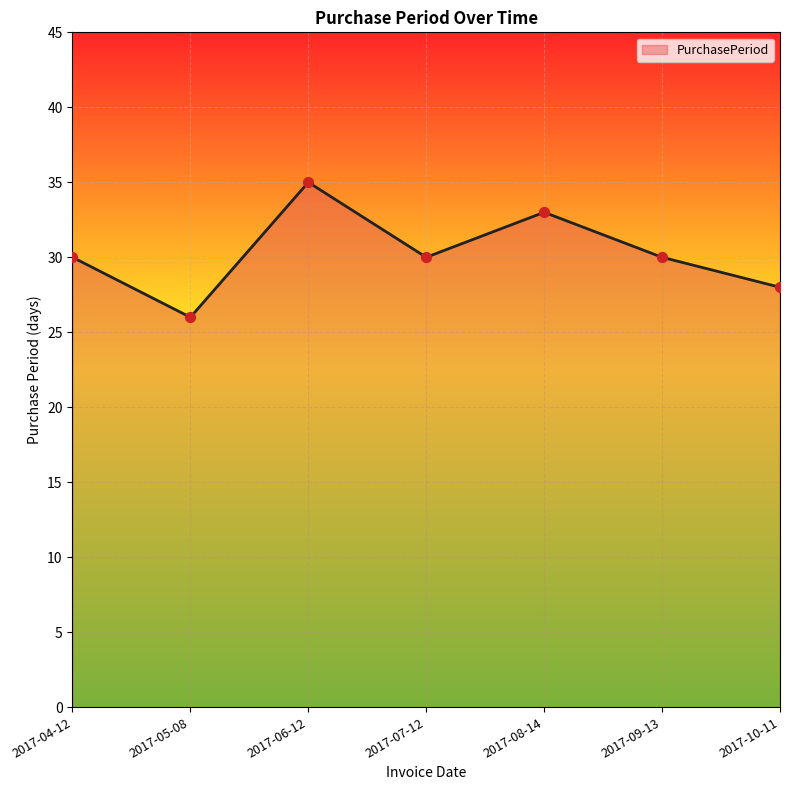

What is the change in value from 2017-06-12 to 2017-10-11?

-7